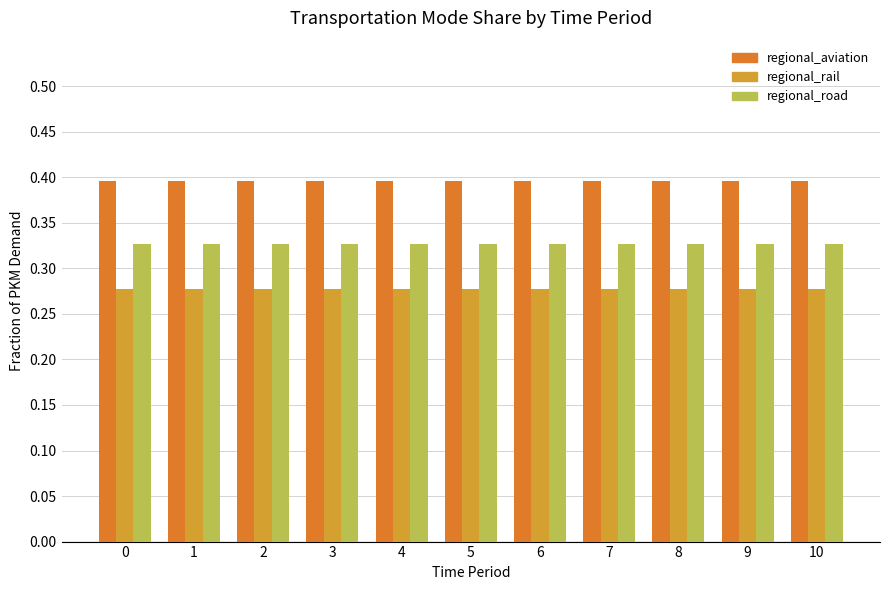

Is it true that frac_trns_pkm_dem_regional_aviation equals 0.4 at 3?

True